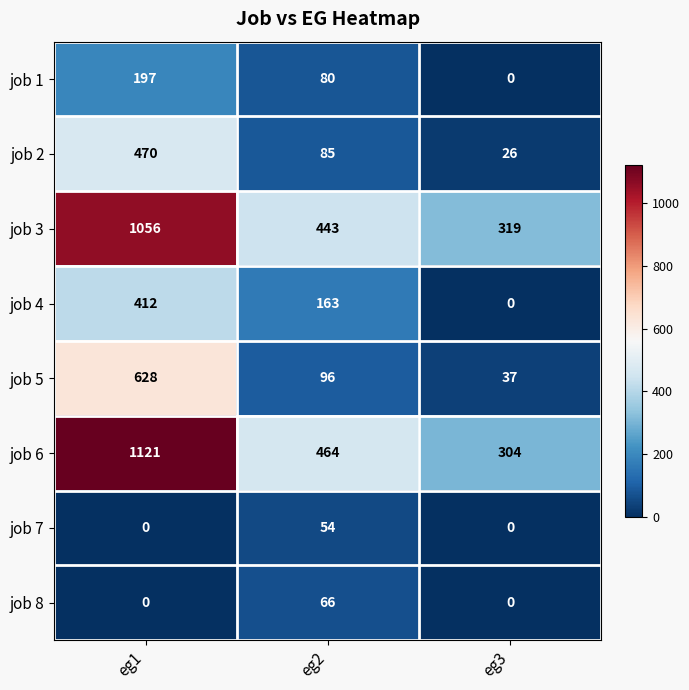

At which category is the sum across all series the highest?

eg1